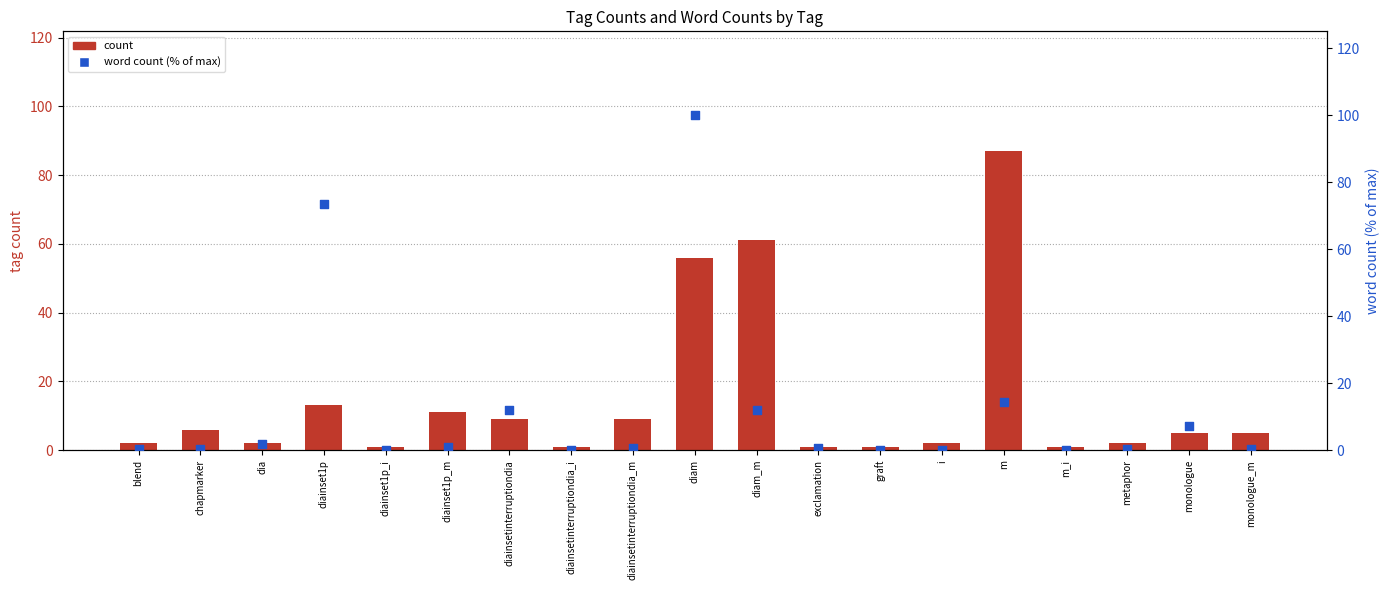

Is the value of count at m greater than the value of word_count (% of max) at blend?

Yes